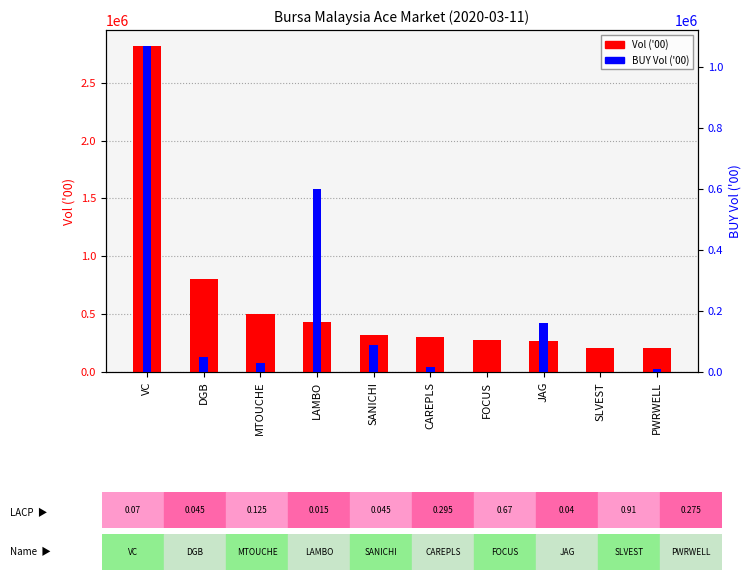

Reading left to right, what are all the values shown in this chart?

Vol ('00): VC=2814007	DGB=802982	MTOUCHE=503946	LAMBO=431192	SANICHI=323832	CAREPLS=300530	FOCUS=275742	JAG=270682	SLVEST=211190	PWRWELL=203444
BUY Vol ('00): VC=1066219	DGB=50500	MTOUCHE=29404	LAMBO=599904	SANICHI=89998	CAREPLS=17388	FOCUS=53	JAG=159988	SLVEST=57	PWRWELL=10888